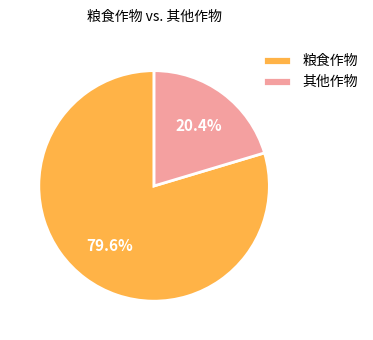

Is the sum of 其他作物 and 粮食作物 greater than half?

Yes